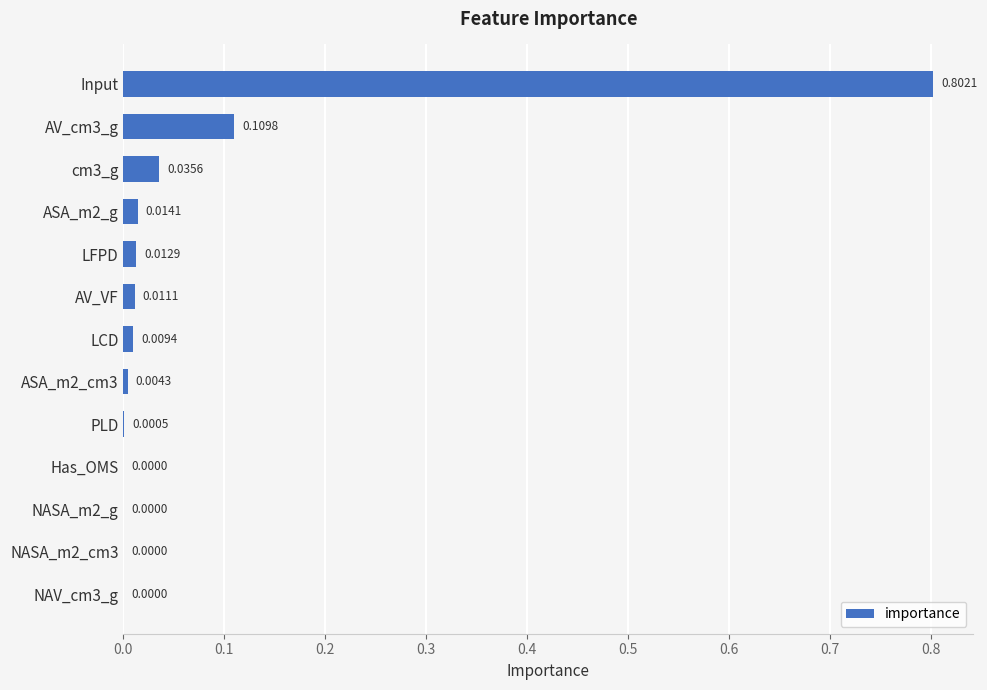

Are the bars grouped side by side (vs. stacked)?

No